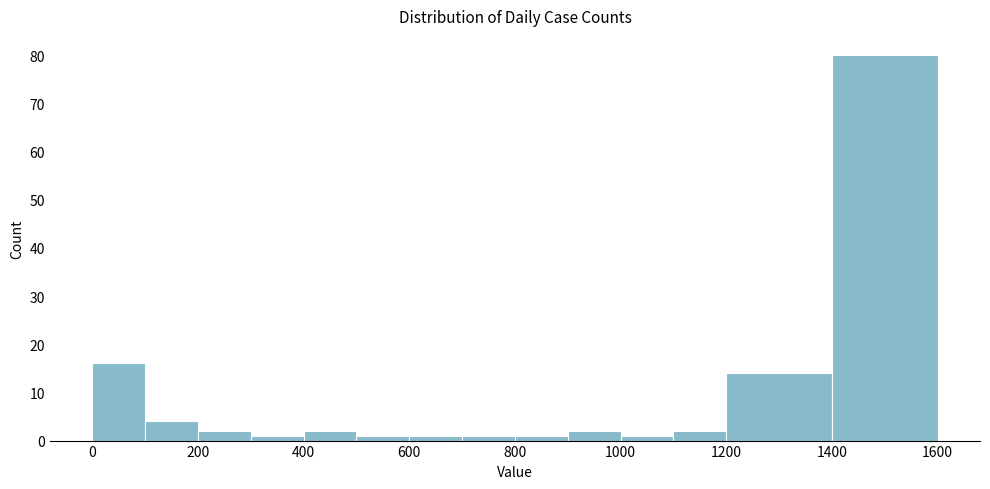

Reading left to right, transcribe this chart: for each bar, give the range it covers on the x-axis and its height. The values are not printed on the chart, so give them approximately, as read against the axis.

0 to 100: 16
100 to 200: 4
200 to 300: 2
300 to 400: 1
400 to 500: 2
500 to 600: 1
600 to 700: 1
700 to 800: 1
800 to 900: 1
900 to 1000: 2
1000 to 1100: 1
1100 to 1200: 2
1200 to 1400: 14
1400 to 1600: 80